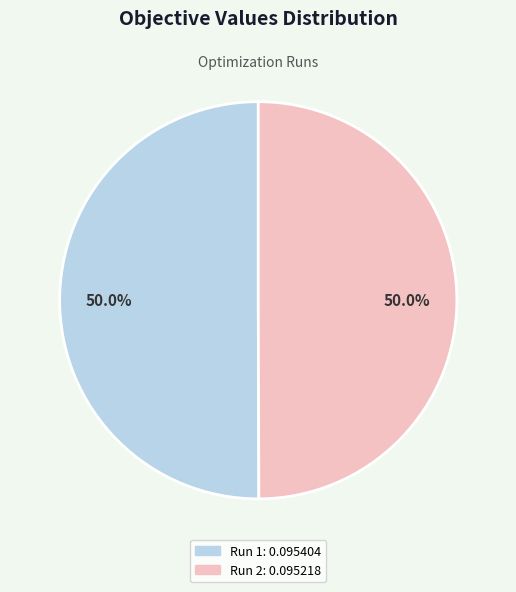

How much of the chart is everything except Run 2?

50.0%